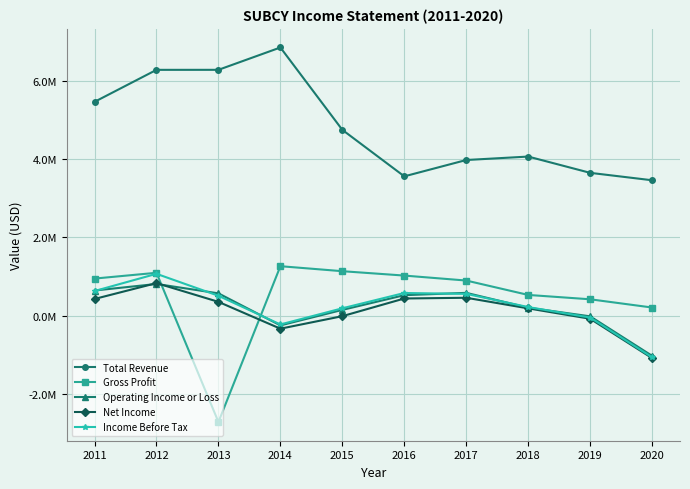

In Total Revenue, how many points are higher than both neighbors (excluding endpoints)?

2